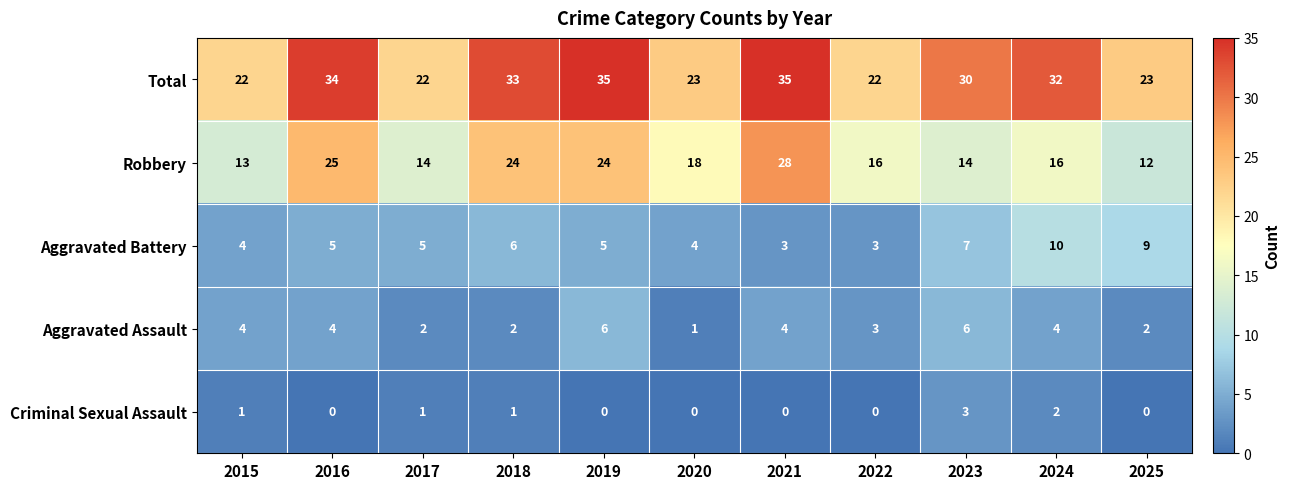

Rank the series at 2024 from lowest to highest value.

Criminal Sexual Assault, Aggravated Assault, Aggravated Battery, Robbery, Total